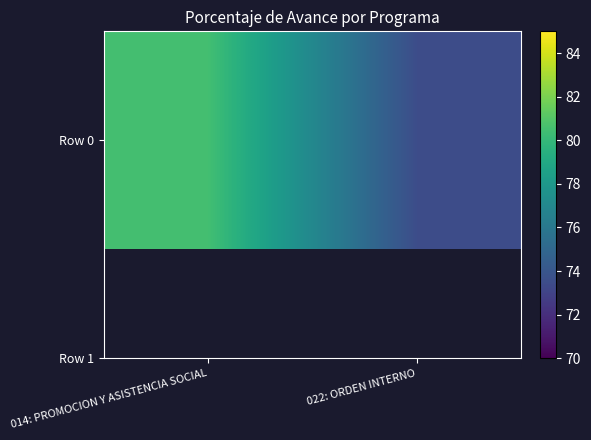

What is the change in value from 014: PROMOCION Y ASISTENCIA SOCIAL to 022: ORDEN INTERNO?

-7.0